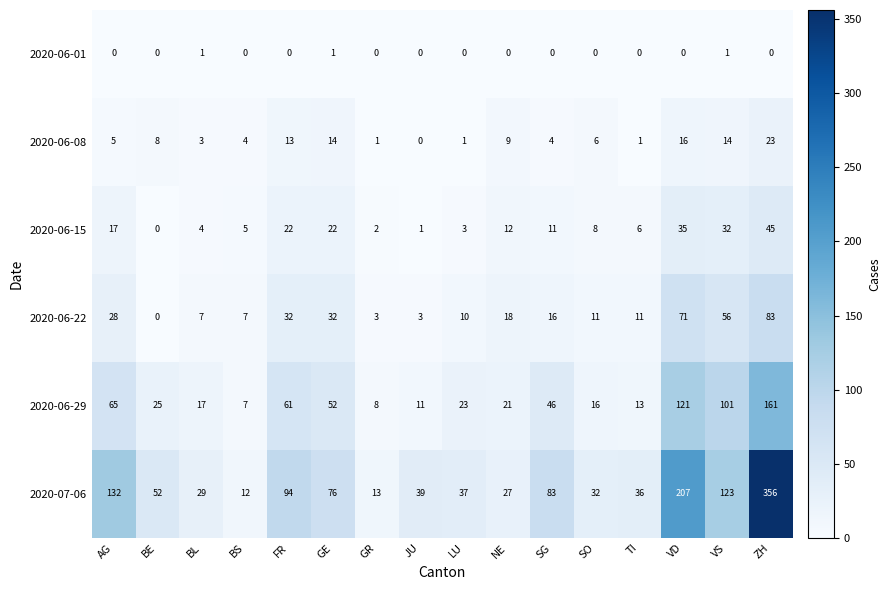

What is the difference between the highest and lowest values at LU?

37